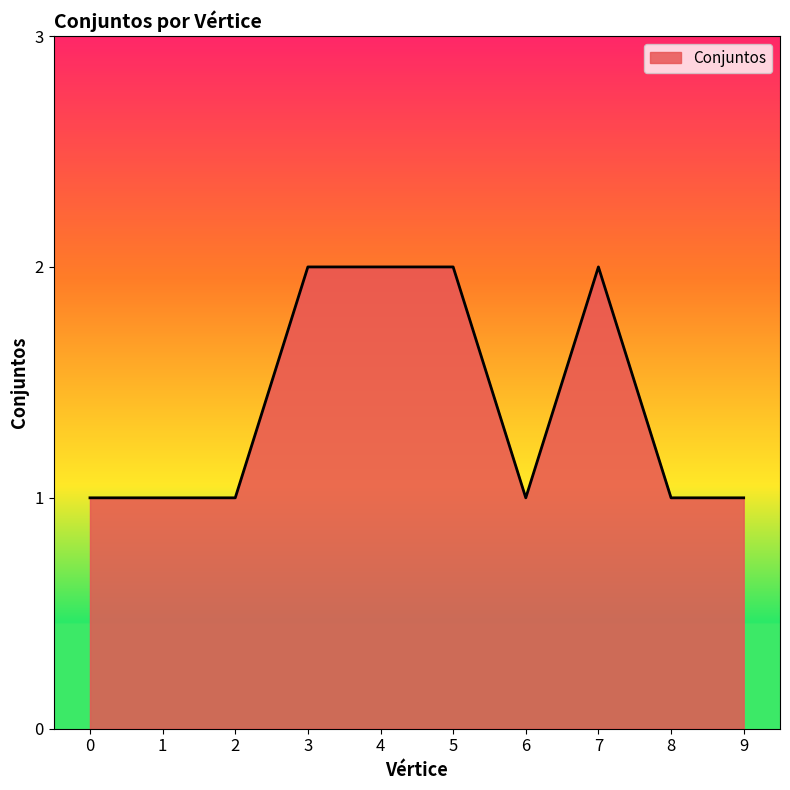

What is the sum of the values at 7 and 2?

3